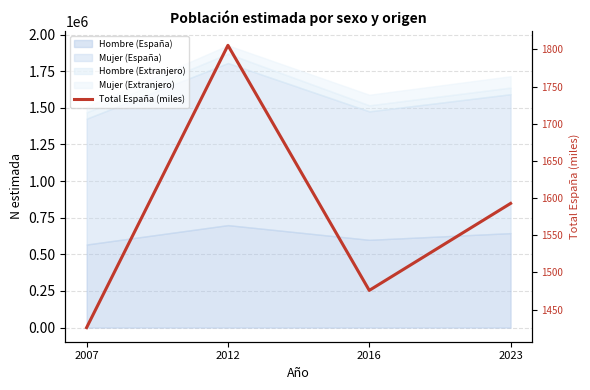

Reading left to right, transcribe all the data shown in this chart.

2007=1425.6	2012=1805.5	2016=1475.7	2023=1592.8